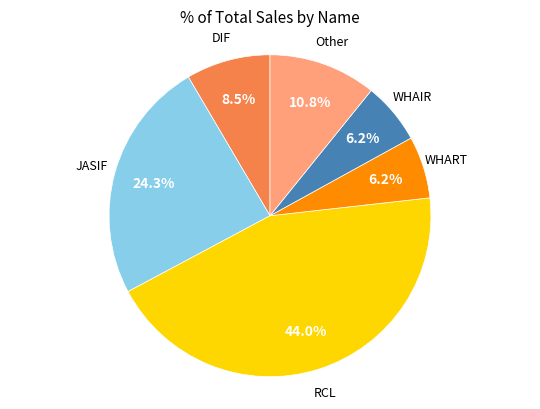

Does any single category account for the majority?

No